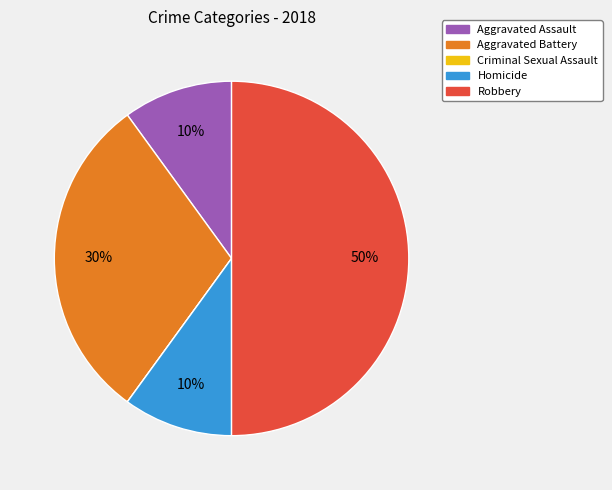

Is it true that Aggravated Battery is 18% of the pie?

False